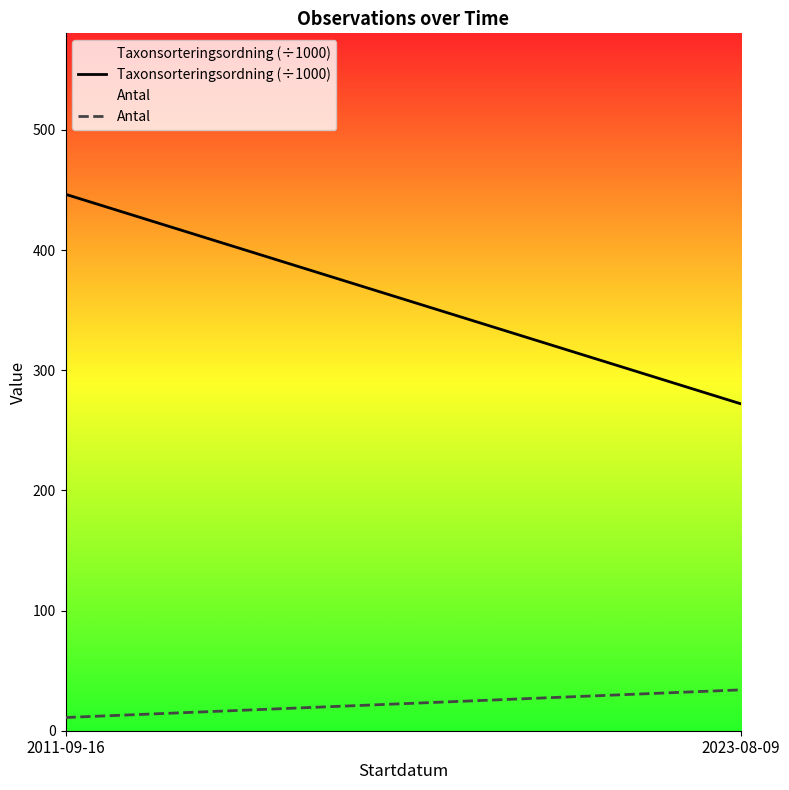

What is the average value of the Antal series?

22.5